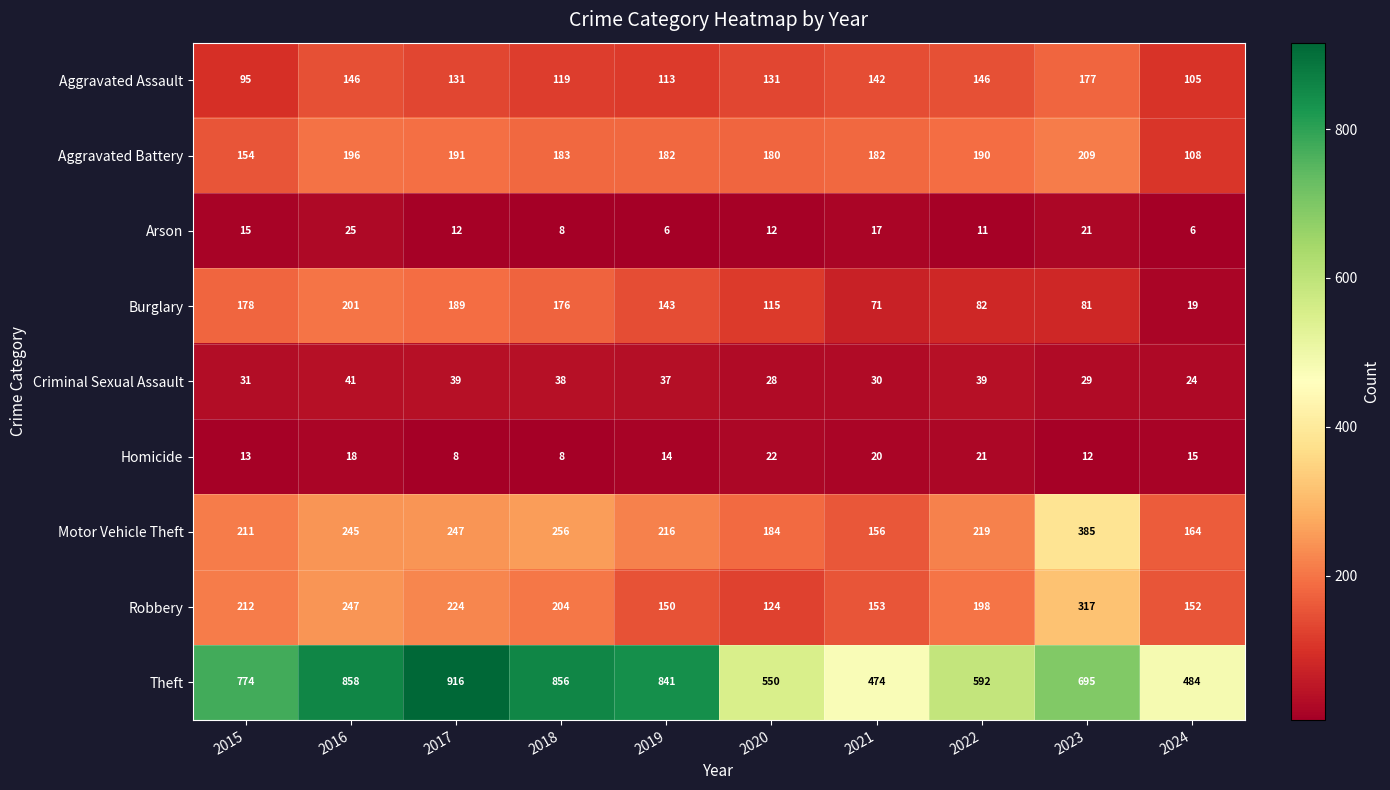

Which series has the largest range (max minus min)?

Theft